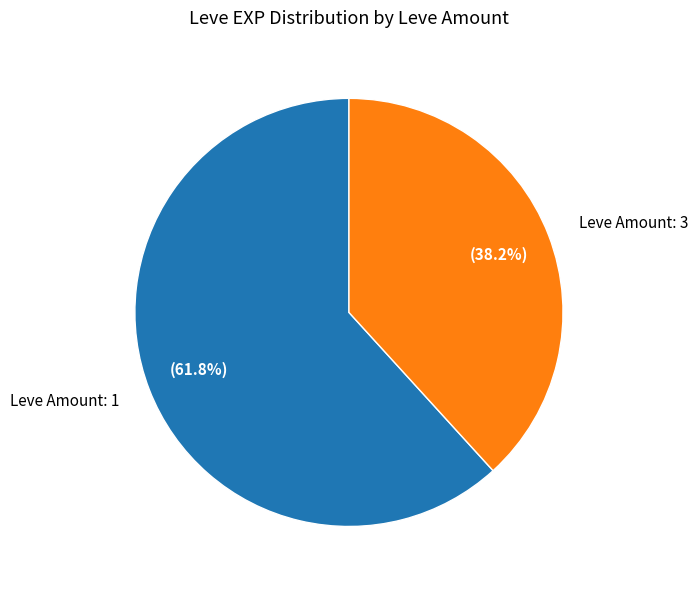

Does Leve Amount: 1 account for over 50% of the chart?

Yes